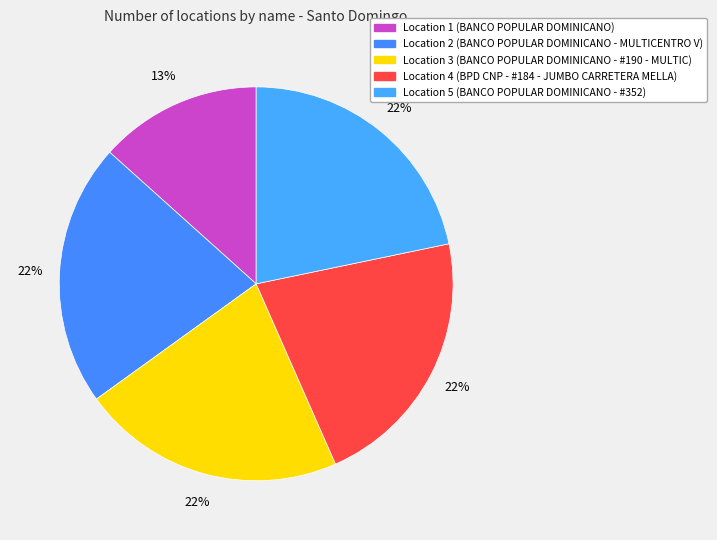

Count the number of slices in the pie.

5